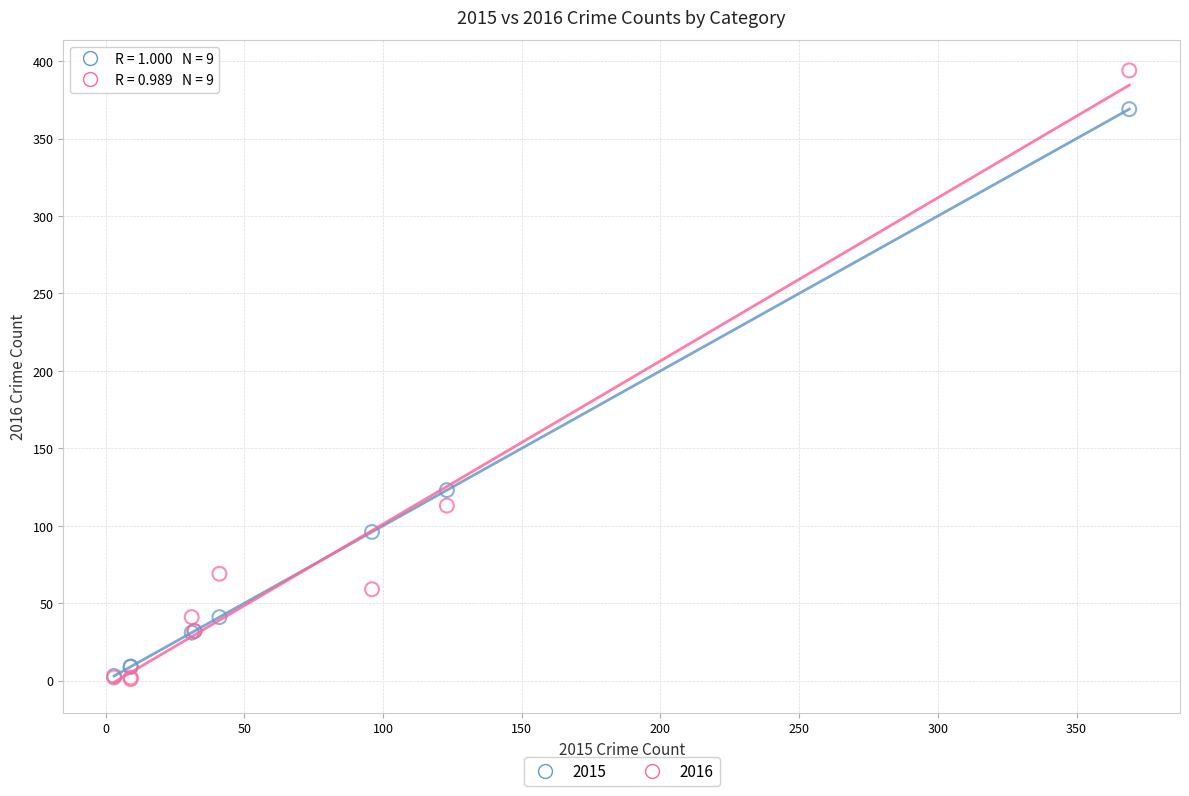

Which series reaches the maximum Y coordinate?

2016